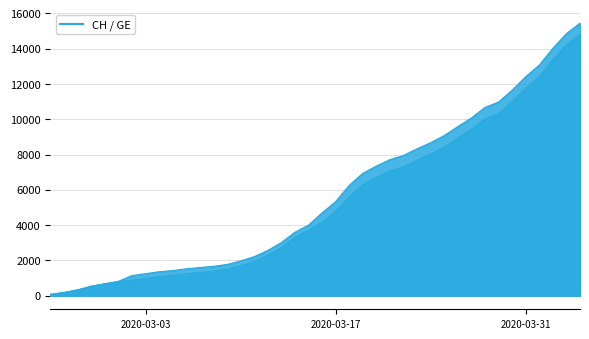

Is the value of CH at 2020-03-30 greater than the value of GE at 2020-03-02?

Yes